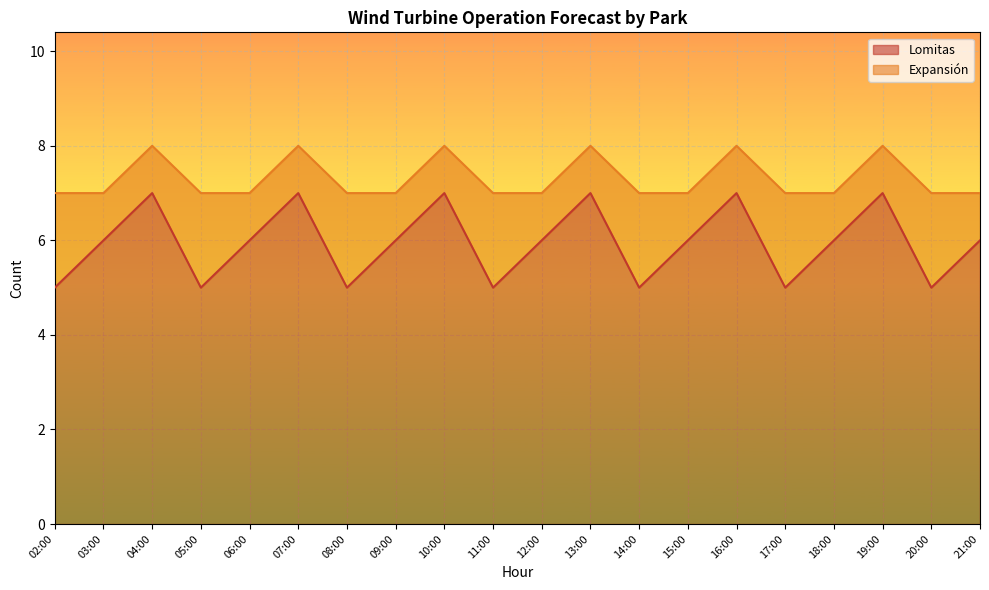

What is the label of the 11th point from the left?

12:00